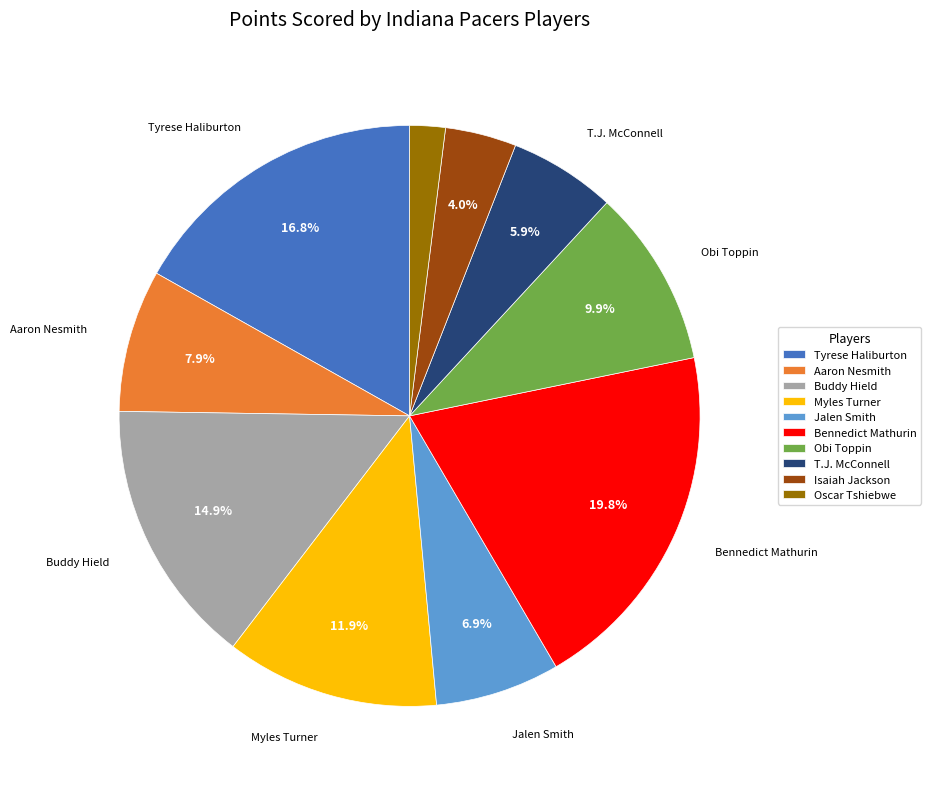

To the nearest percent, what portion does Obi Toppin represent?

10%